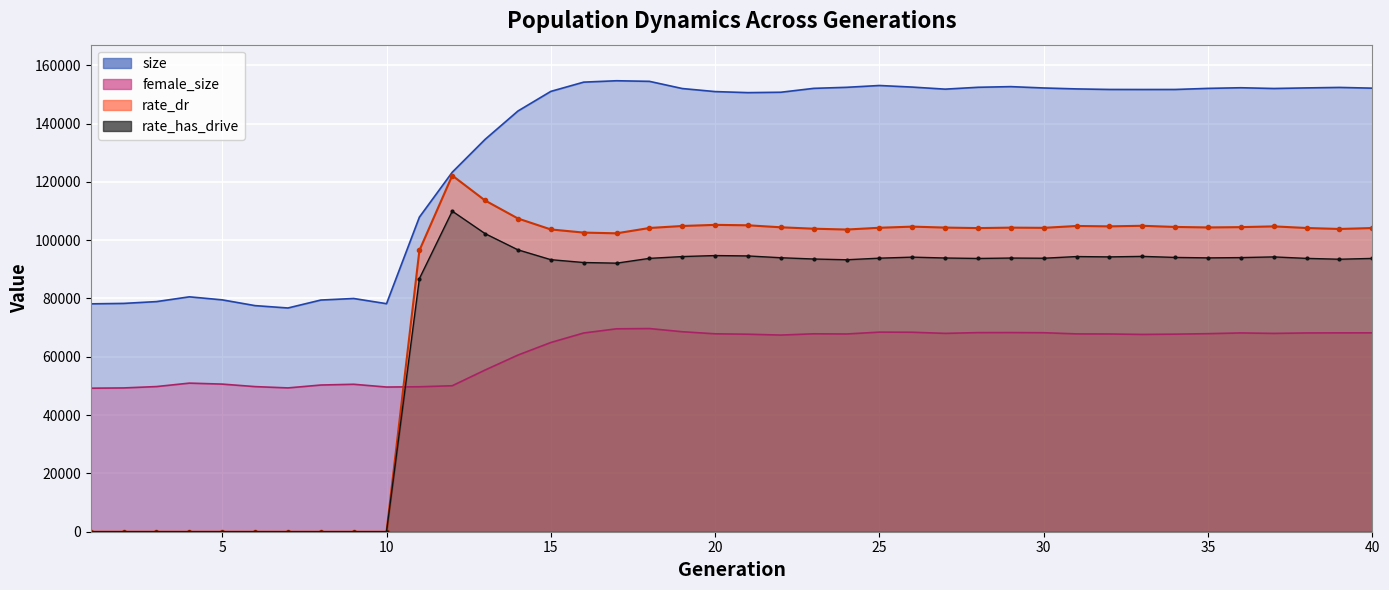

The size series shows 22487.8 at 1. True or false?

False